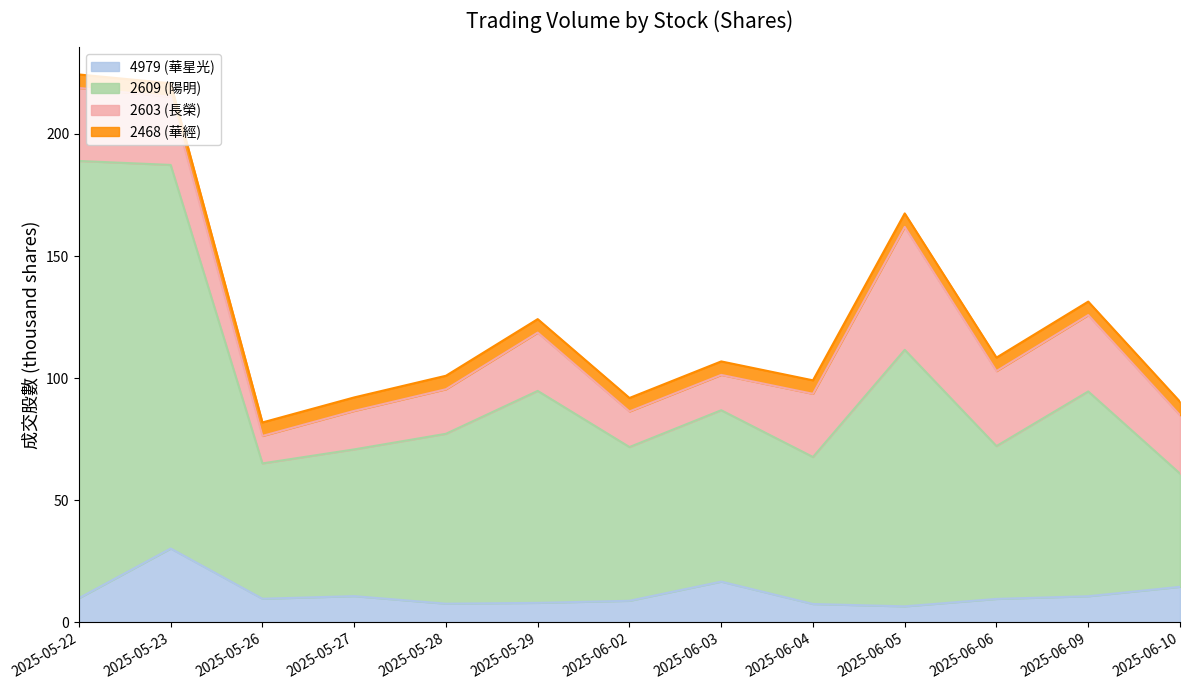

How many lines are shown in the chart?

4